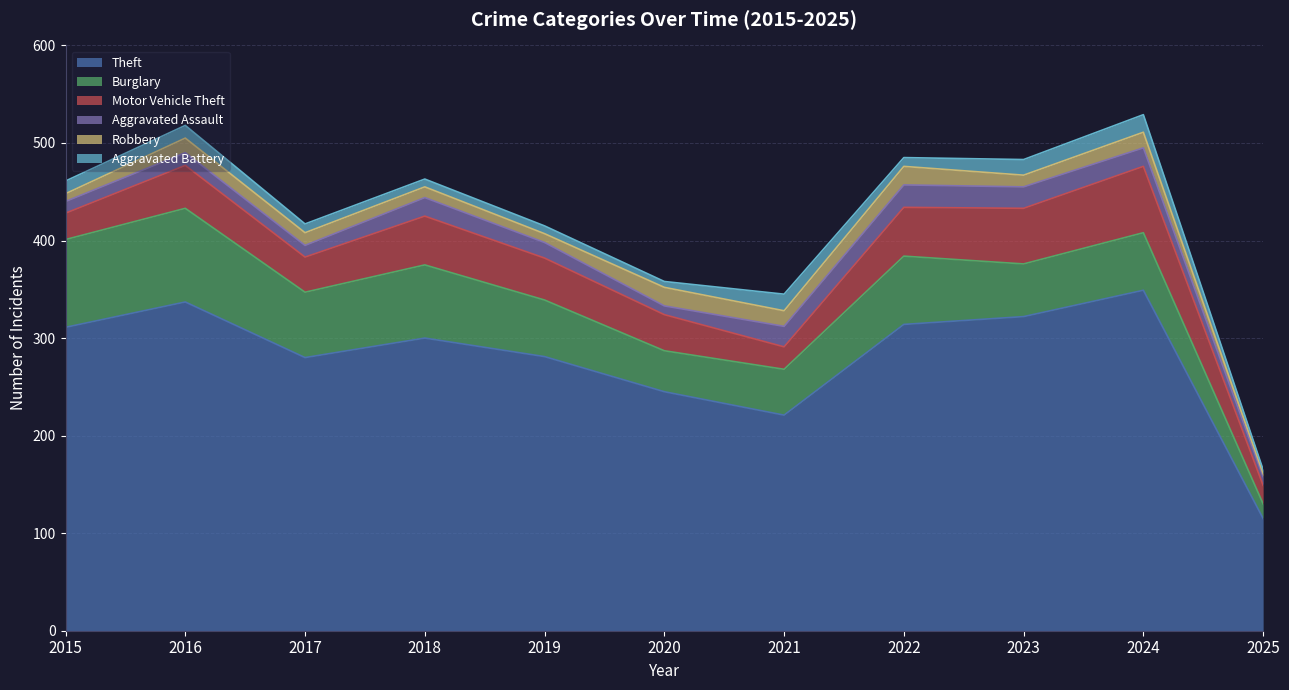

What is the highest value of the Burglary series?

96